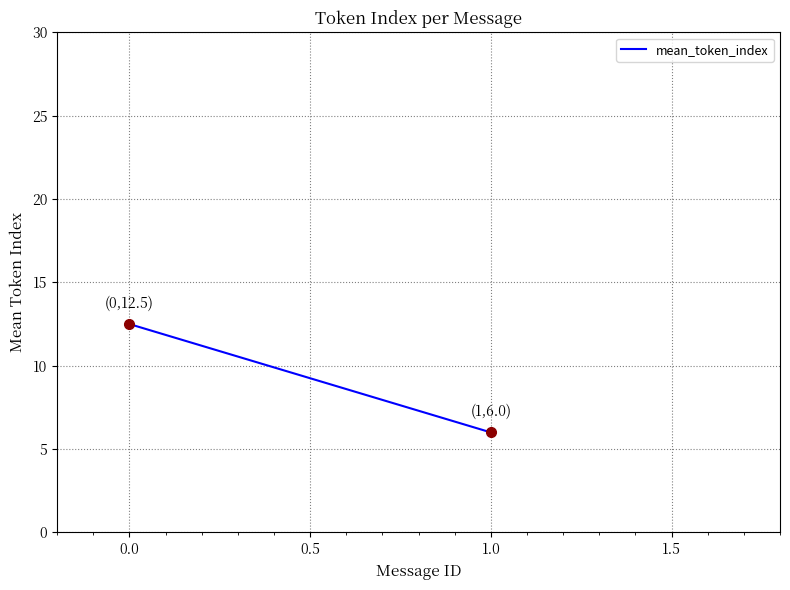

Reading left to right, list all the values displayed in this chart.

12.5	6.0